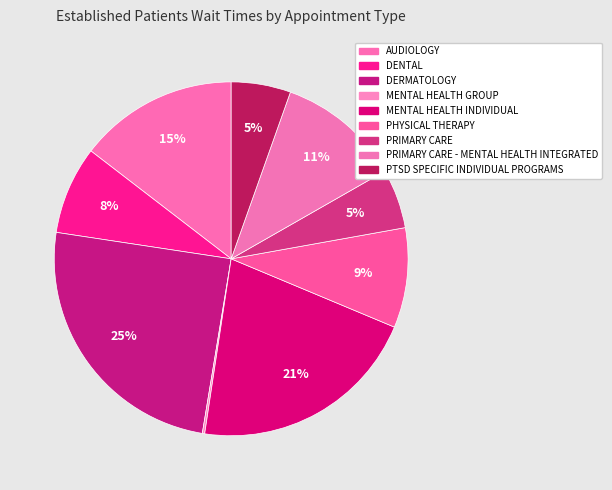

How many segments does this pie chart have?

9